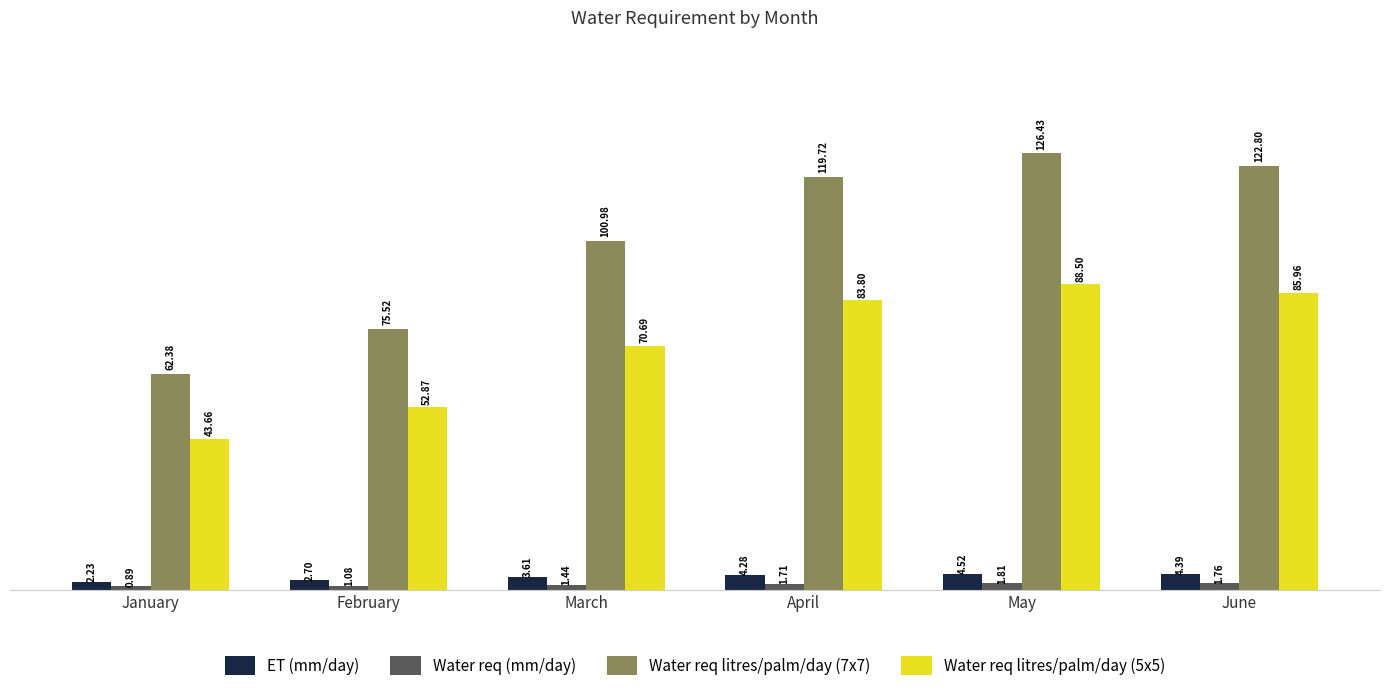

What are all the series names shown in the legend?

ET (mm/day), Water req (mm/day), Water req litres/palm/day (7x7), Water req litres/palm/day (5x5)